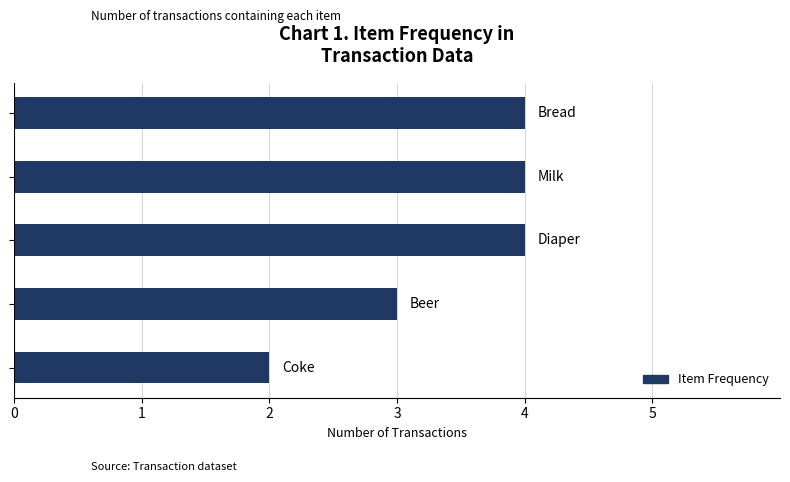

What is the greatest value displayed?

4